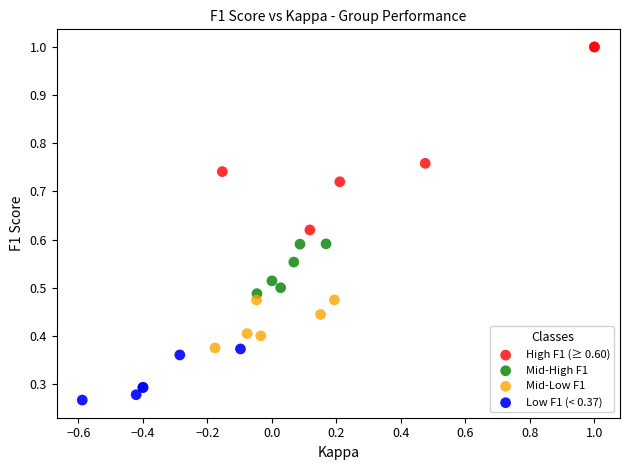

Which series has the largest Y range (max minus min)?

High F1 (≥ 0.60)